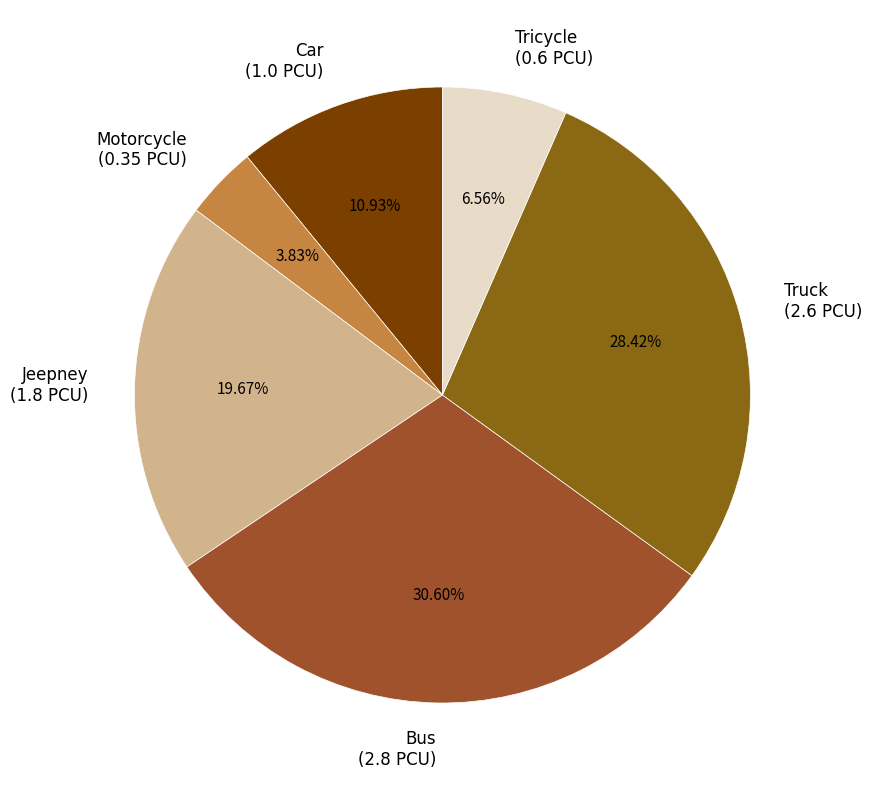

How many segments does this pie chart have?

6